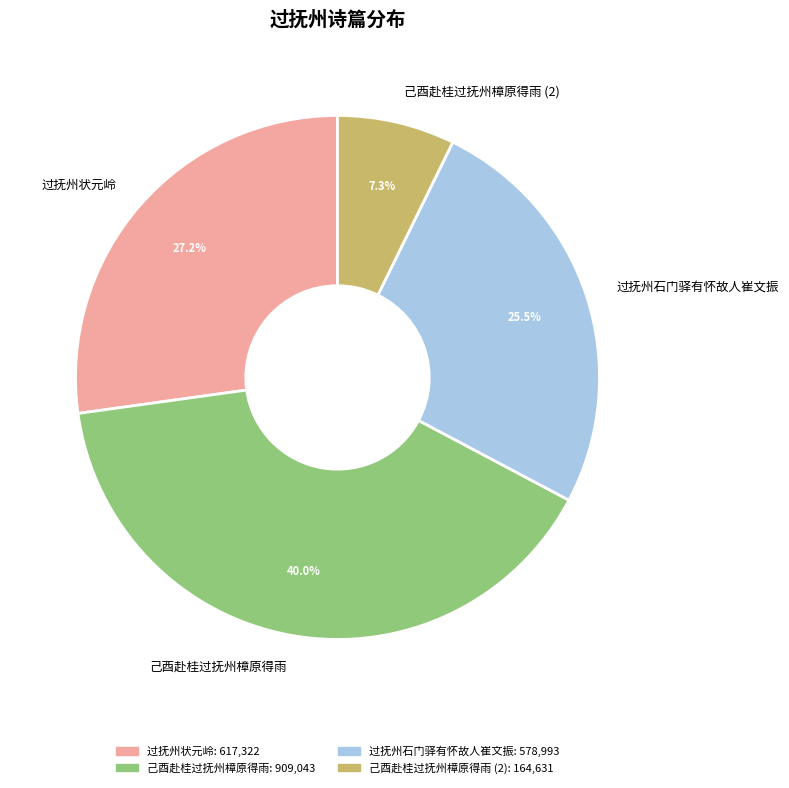

How many segments does this pie chart have?

4